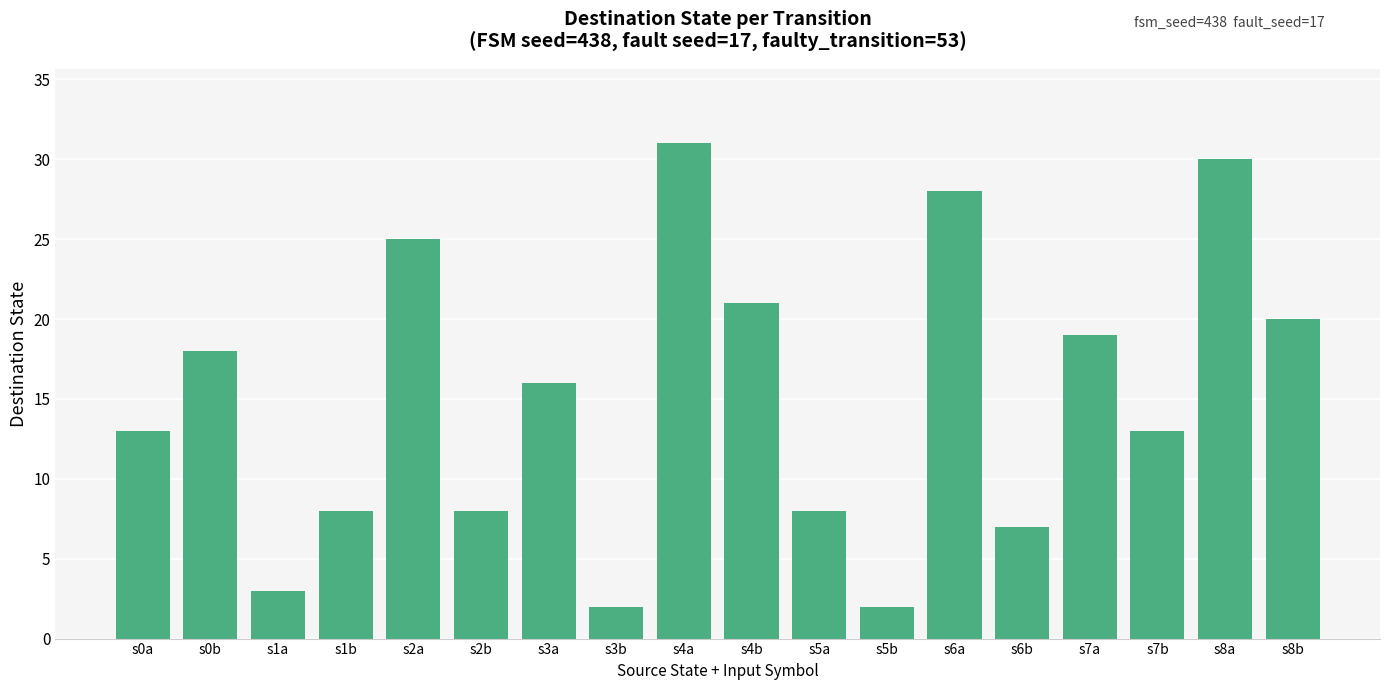

What is the greatest value displayed?

31